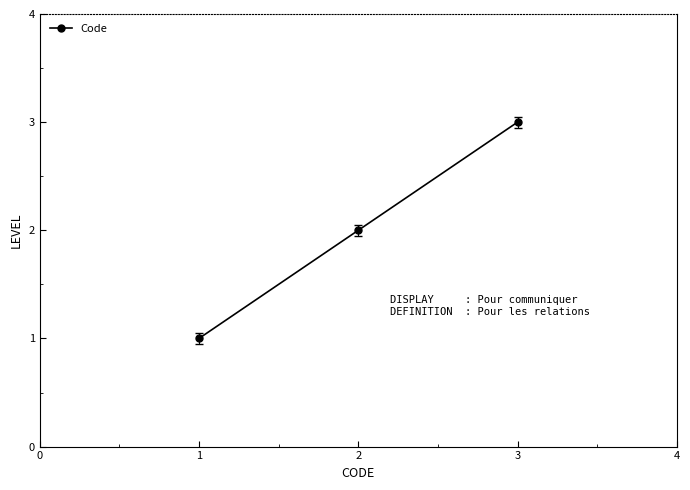

At which category does the chart reach its peak across all series?

3